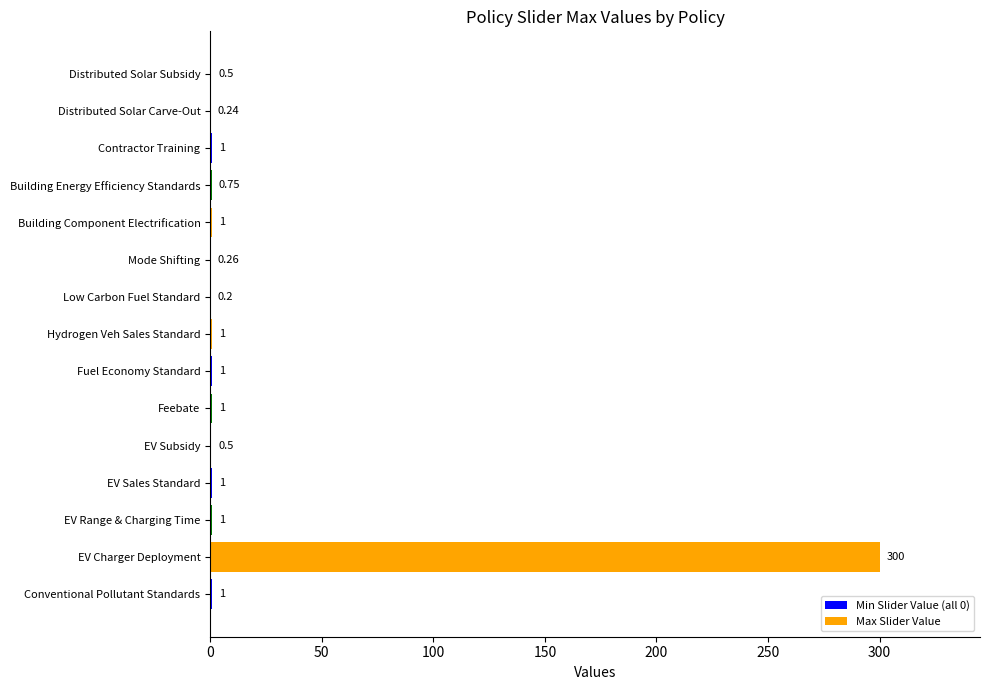

Between Building Energy Efficiency Standards and Fuel Economy Standard, which is larger?

Fuel Economy Standard